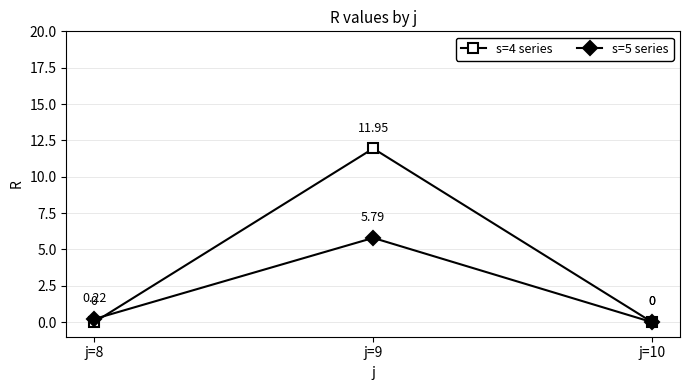

Is it true that s=4 series equals 0.0 at j=8?

True